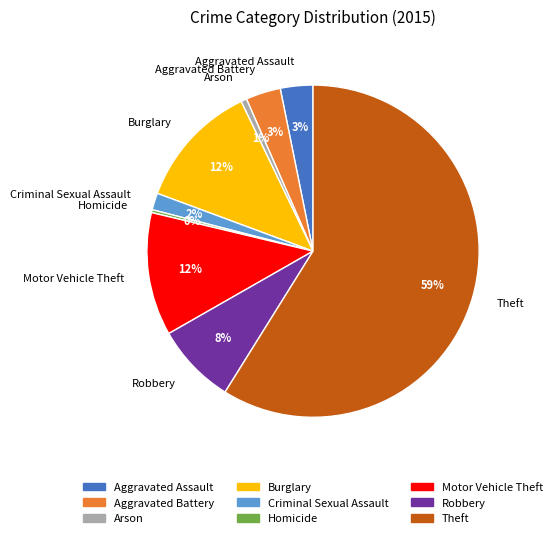

Combined, do Criminal Sexual Assault and Burglary account for over 50%?

No